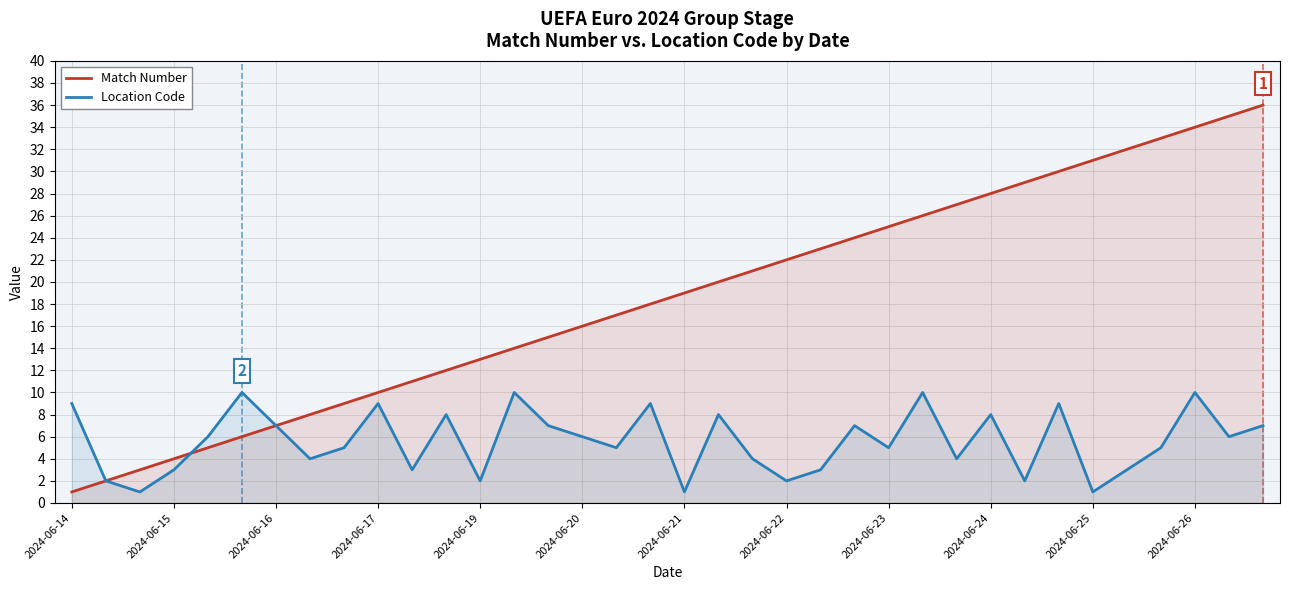

What is the total value across all series at 2024-06-14?

10